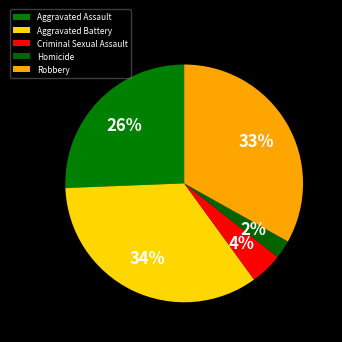

To the nearest percent, what is the combined percentage of Homicide and Aggravated Assault?

28%